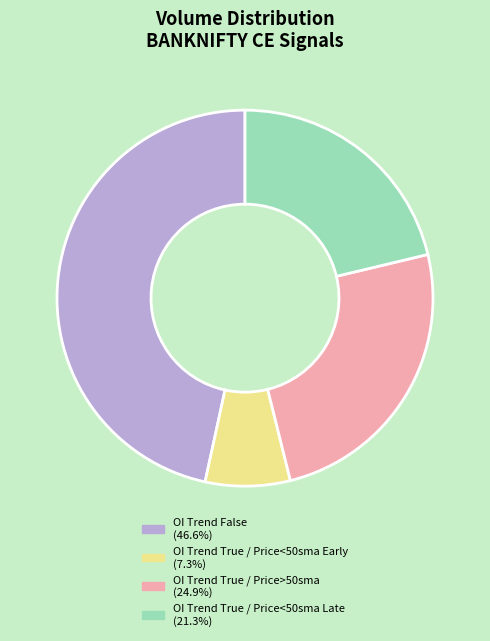

Does any single category account for the majority?

No